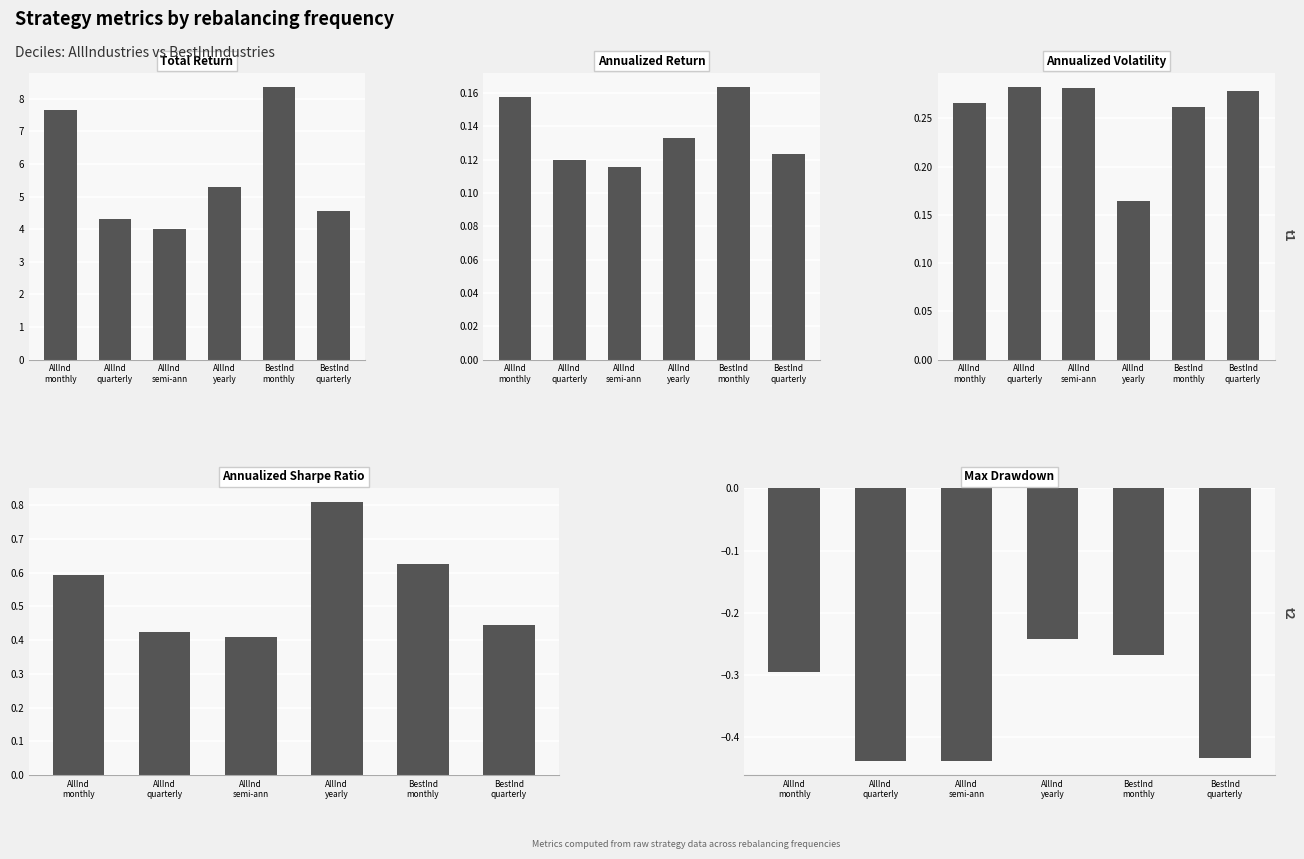

What is the sum of the annualized_sharpe_ratio values at AllInd
yearly and AllInd
monthly?

1.4